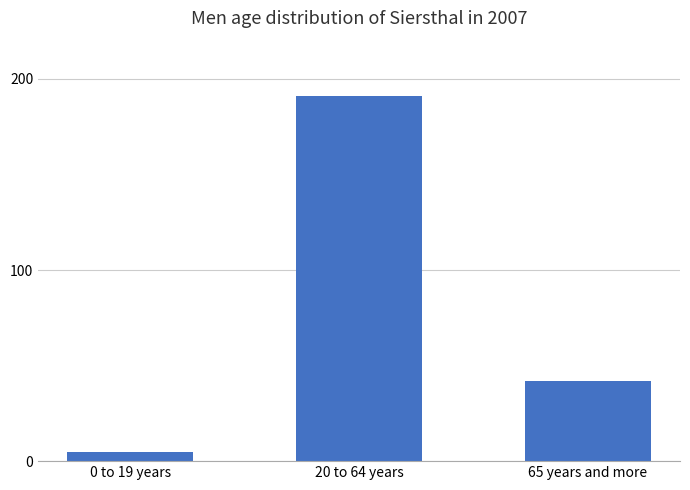

What is the minimum value shown in the chart?

5